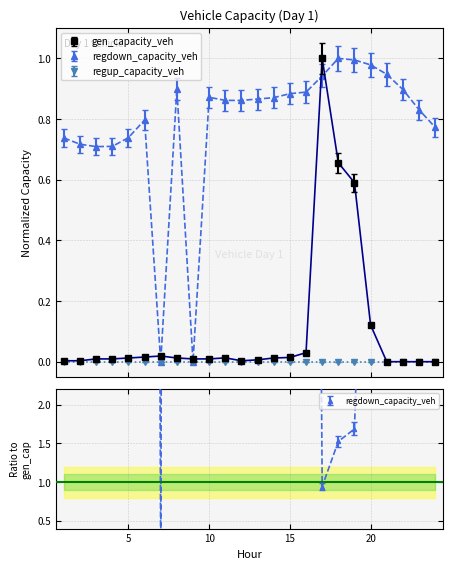

Which category has the lowest value across all series?

21